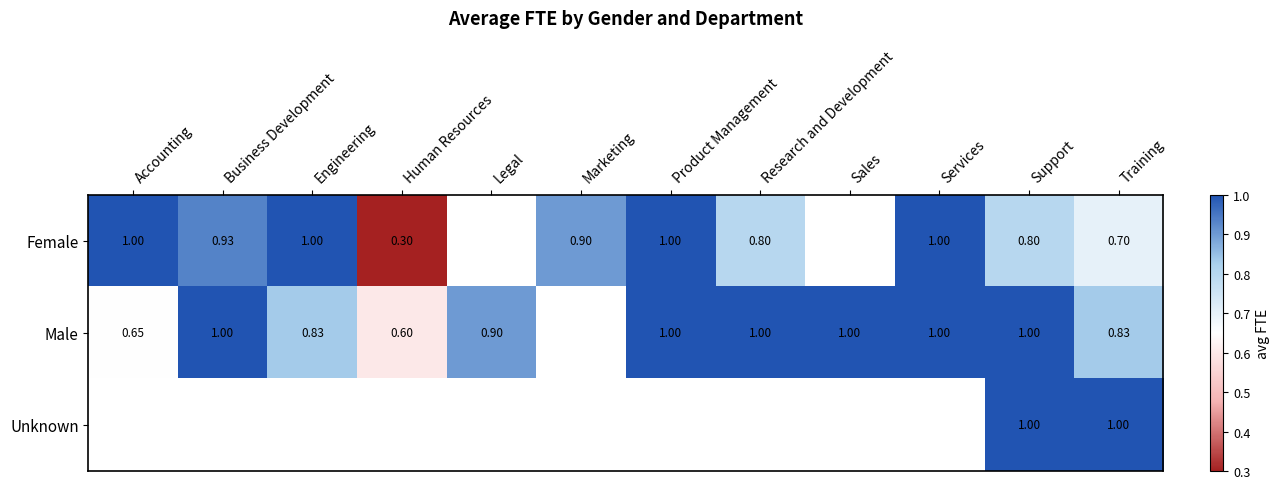

Between Research and Development and Training, which series saw the biggest shift?

Male